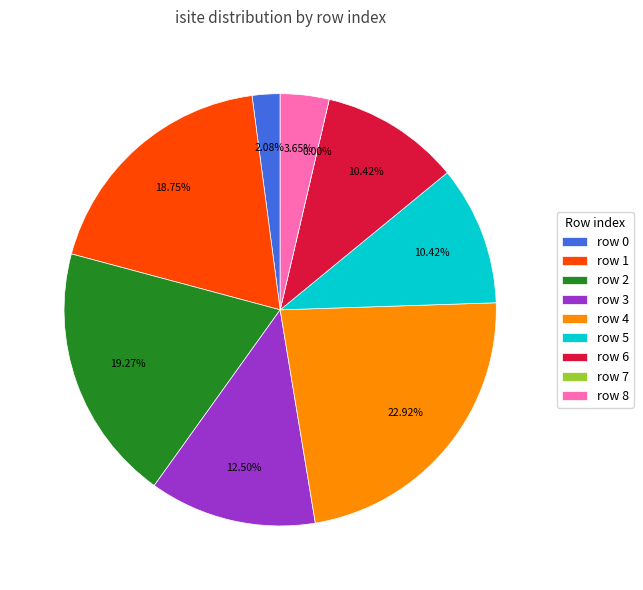

What percentage is the 3 slice, to the nearest percent?

12%